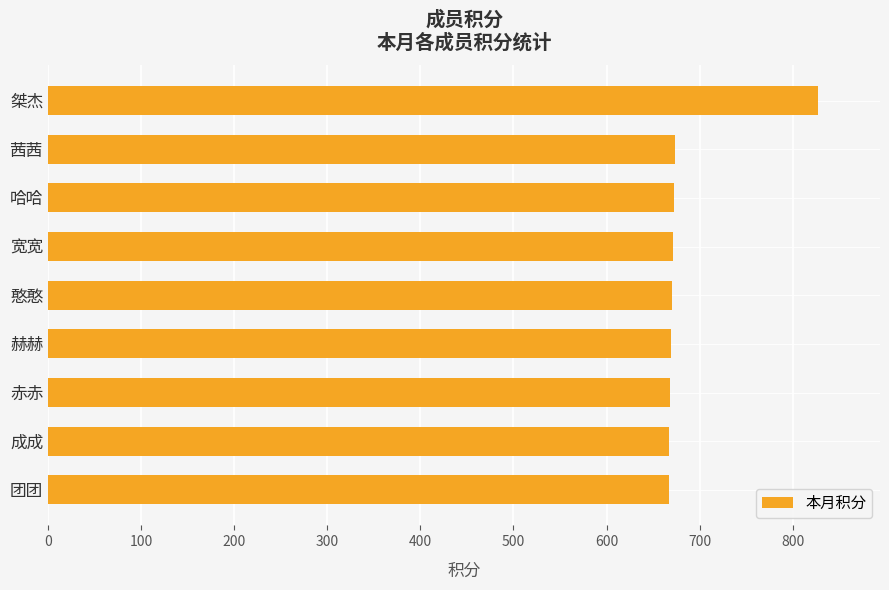

What is the greatest value displayed?

827.6